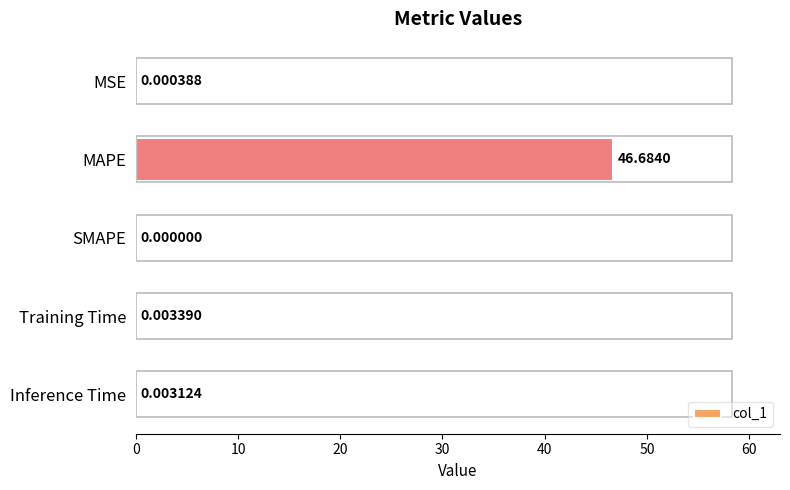

How many values exceed 0?

4